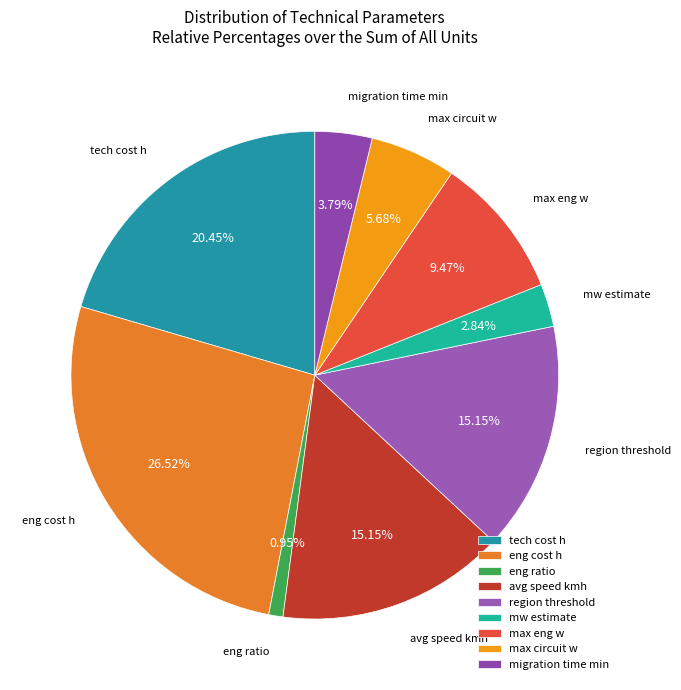

What is the ratio of the value at max eng w to the value at tech cost h?

0.5